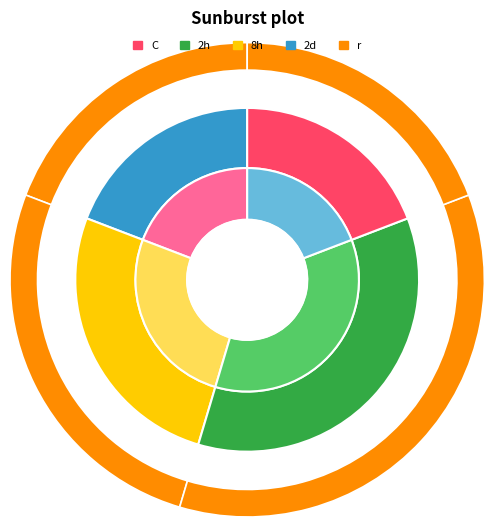

Is there a majority slice in this chart?

No